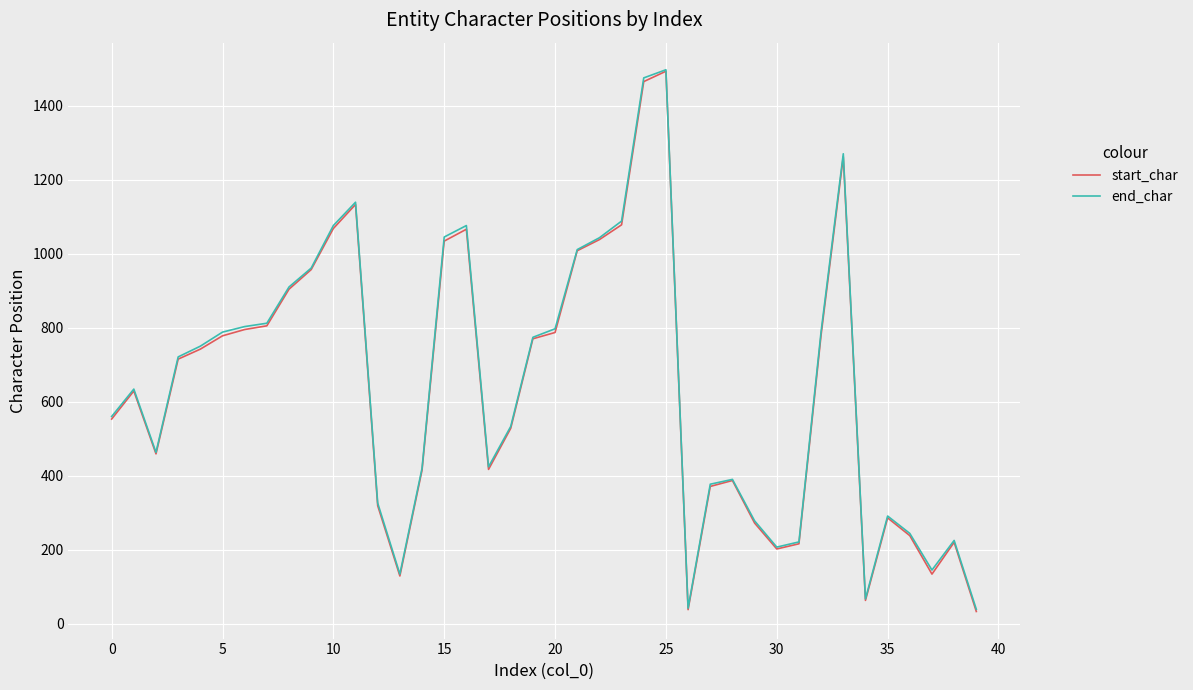

What is the minimum value for end_char?

39